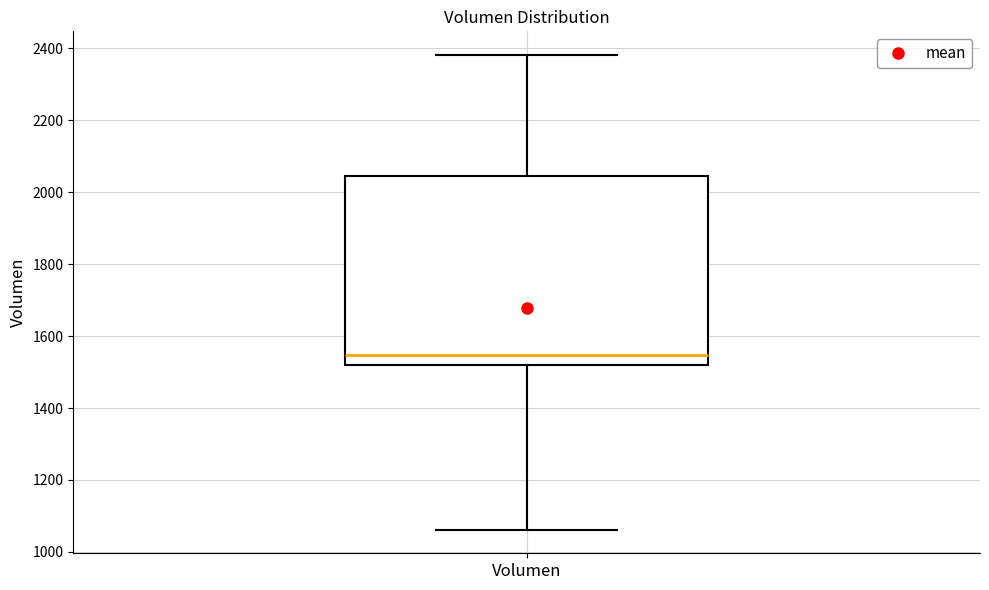

Read this box plot against the y-axis: the position of the median line, the range covered by the box, and the ends of both whiskers. The values are not printed on the chart, so give them approximately, as read against the axis.

median 1540, box 1520 to 2040, whiskers 1060 to 2380